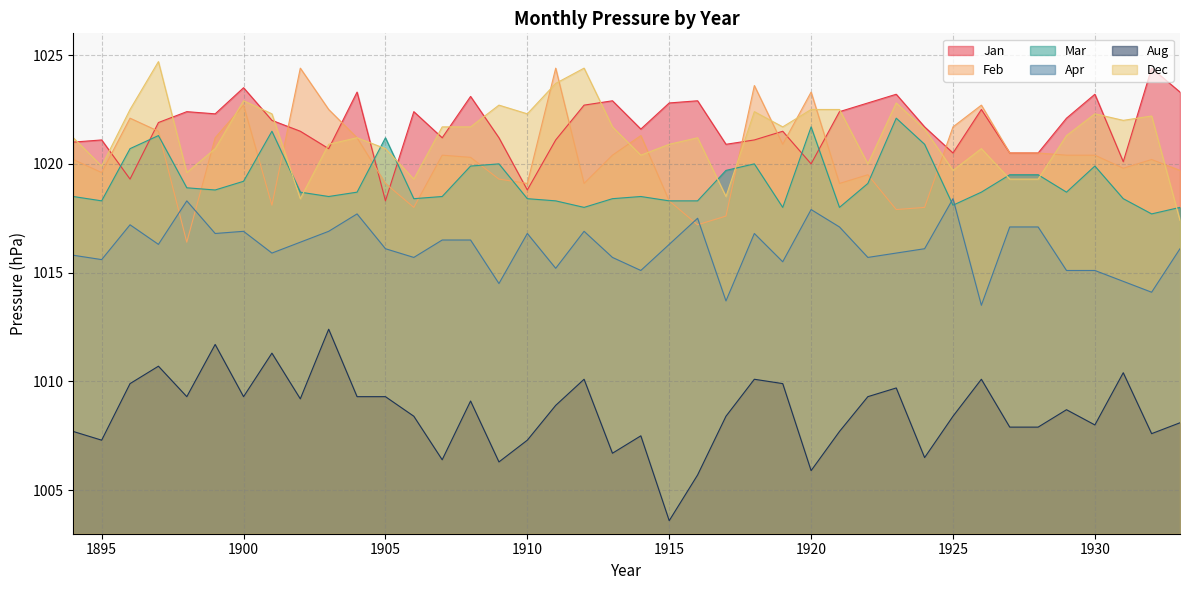

True or false: Jan has a value of 1795.3 at 1928.

False